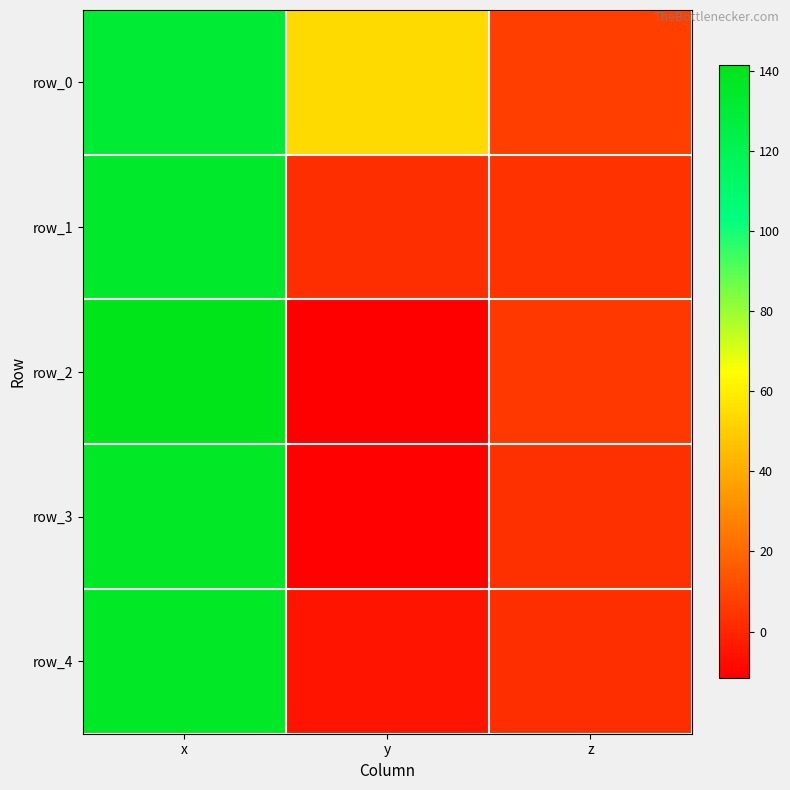

What is the average value of the row_0 series?

63.9